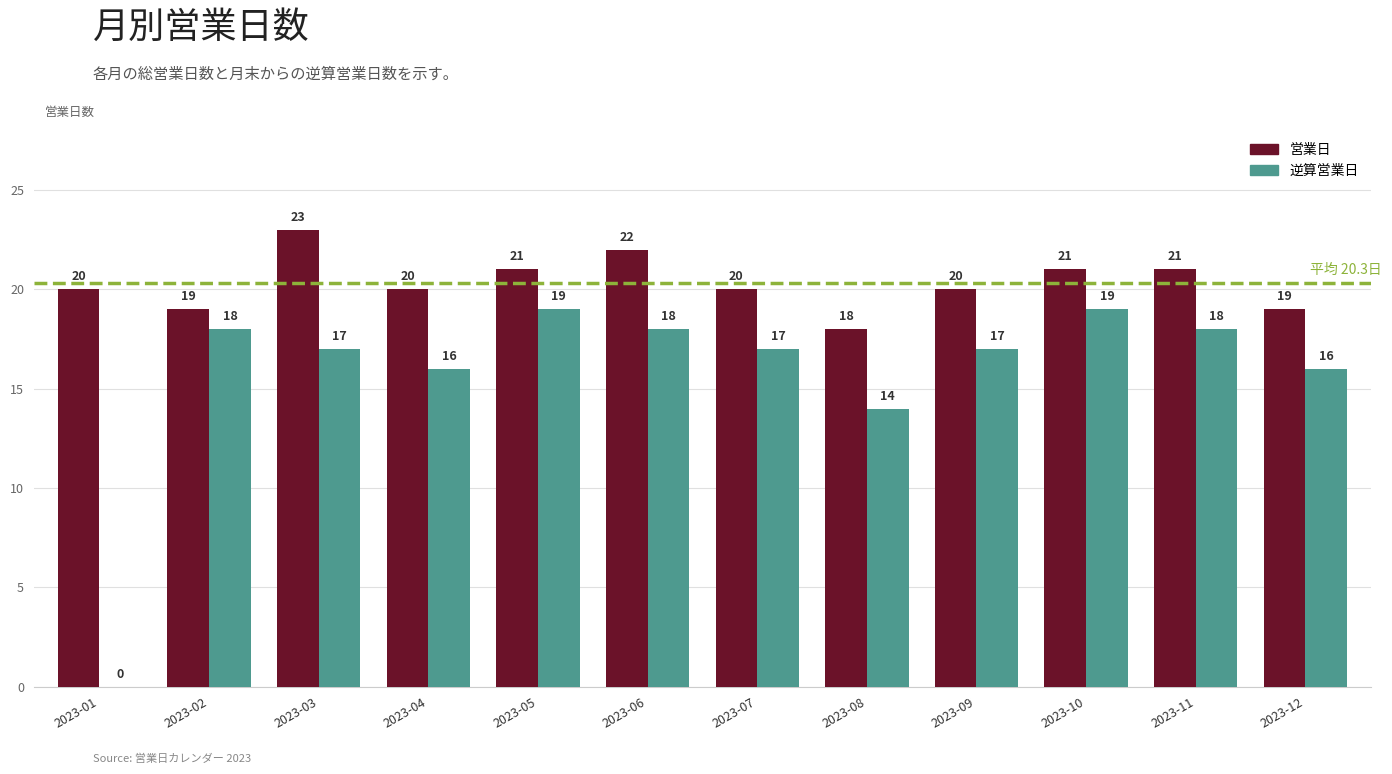

Which series has the largest range (max minus min)?

逆算営業日